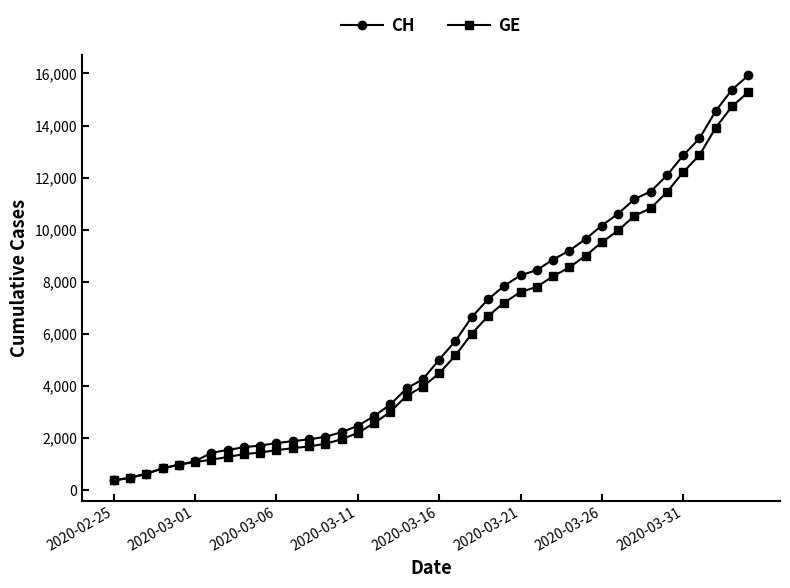

Which series has the widest spread of values?

CH